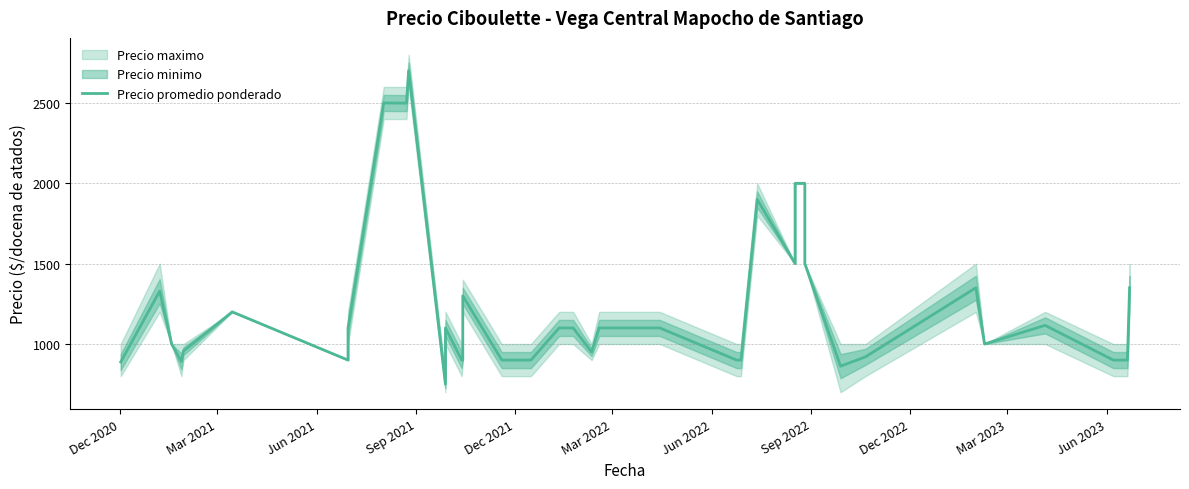

What is the average value?

1269